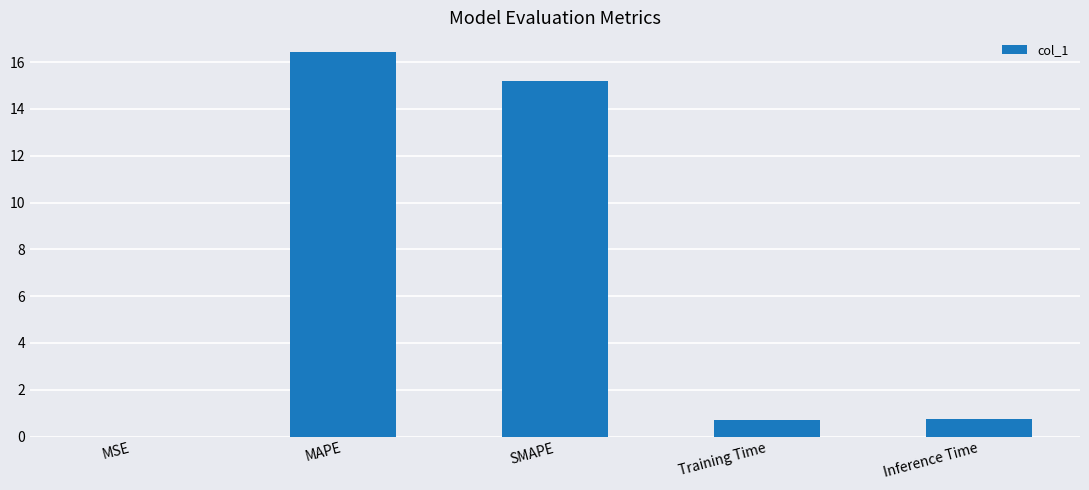

Between SMAPE and Inference Time, which is larger?

SMAPE